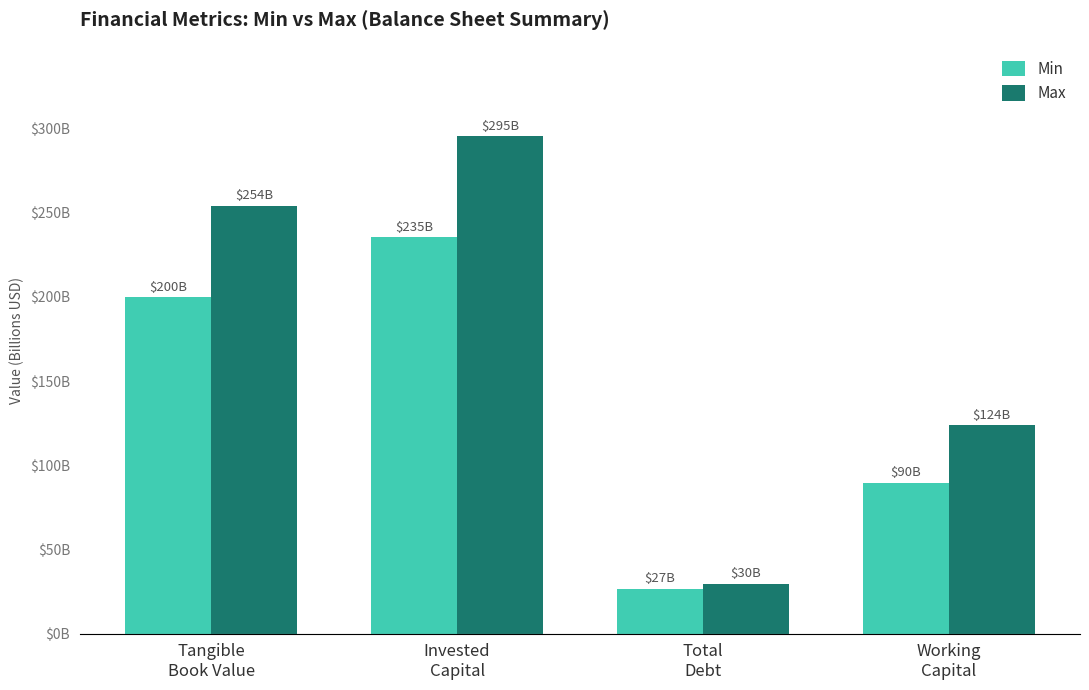

What are all the series names shown in the legend?

Min, Max